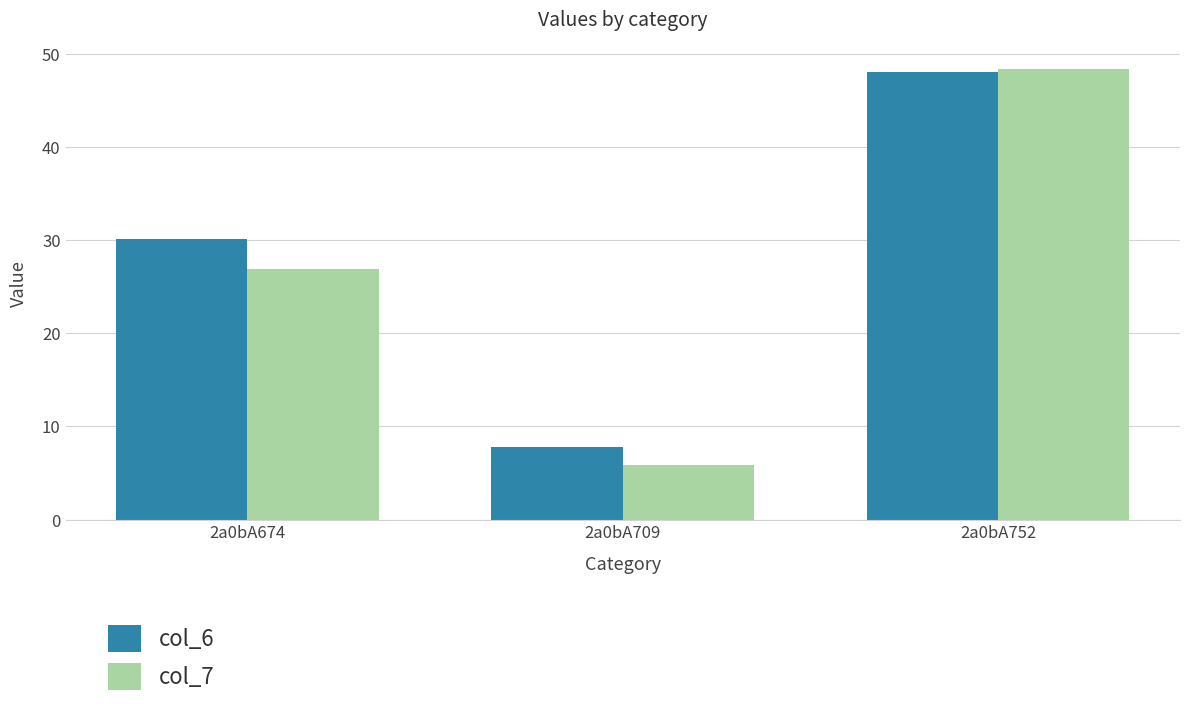

At which category does the chart reach its peak across all series?

2a0bA752